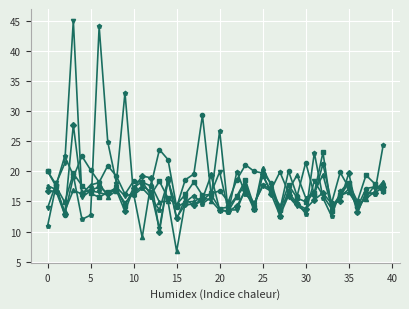

The col_5 series shows 15.8 at 28. True or false?

True